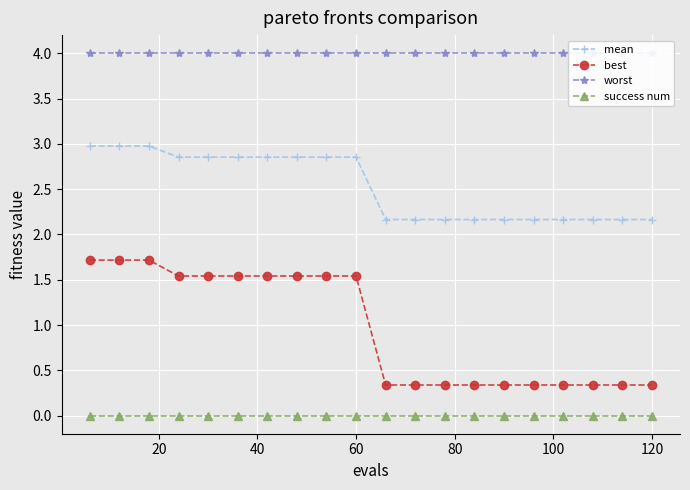

True or false: success num and best cross at least once.

False